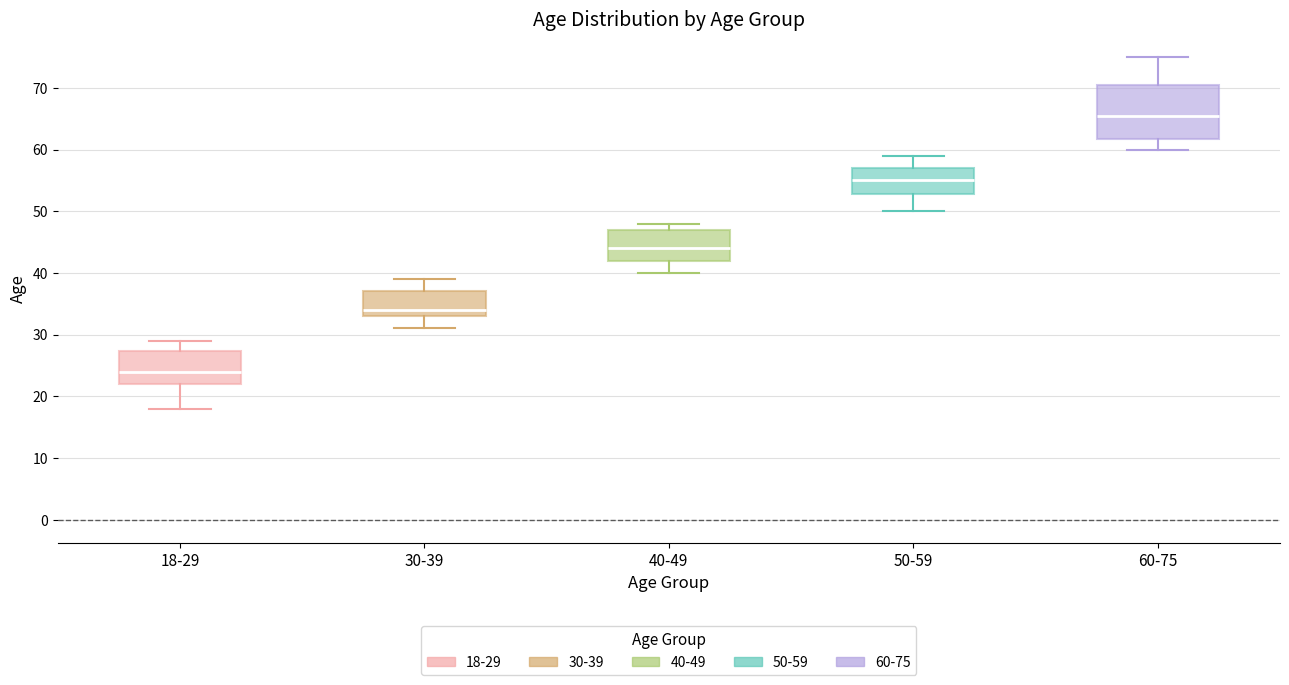

Reading left to right, read every box against the y-axis: the position of its median line, the range the box covers, and the ends of its whiskers. The values are not printed on the chart, so give them approximately, as read against the axis.

18-29: median 24, box 22 to 27, whiskers 18 to 29
30-39: median 34, box 33 to 37, whiskers 31 to 39
40-49: median 44, box 42 to 47, whiskers 40 to 48
50-59: median 55, box 53 to 57, whiskers 50 to 59
60-75: median 66, box 62 to 71, whiskers 60 to 75